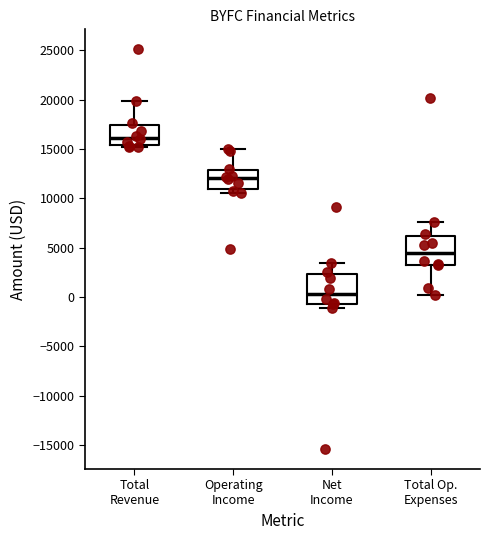

Which box has the lowest median line?

Net Income